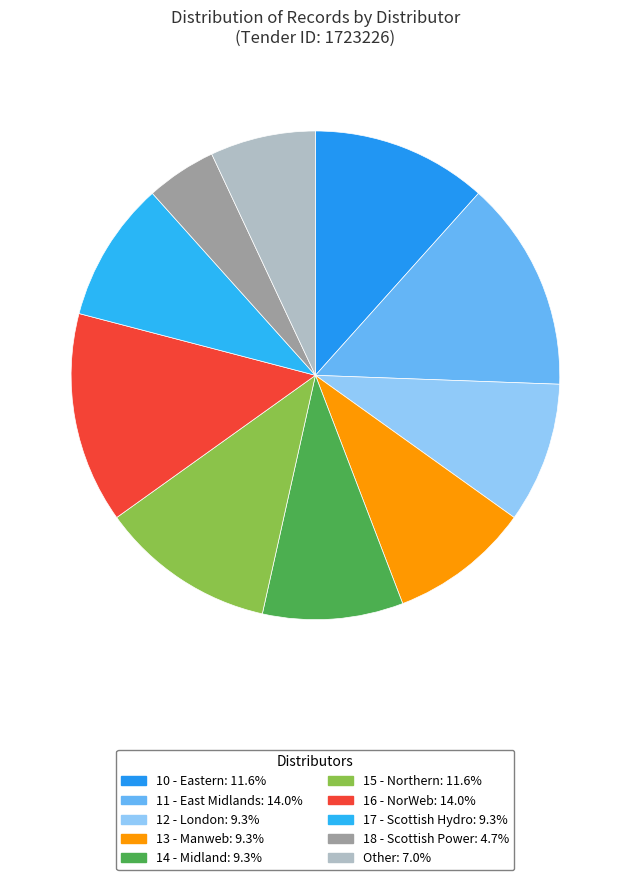

What is the ratio of the value at 10 - Eastern to the value at 12 - London?

1.2